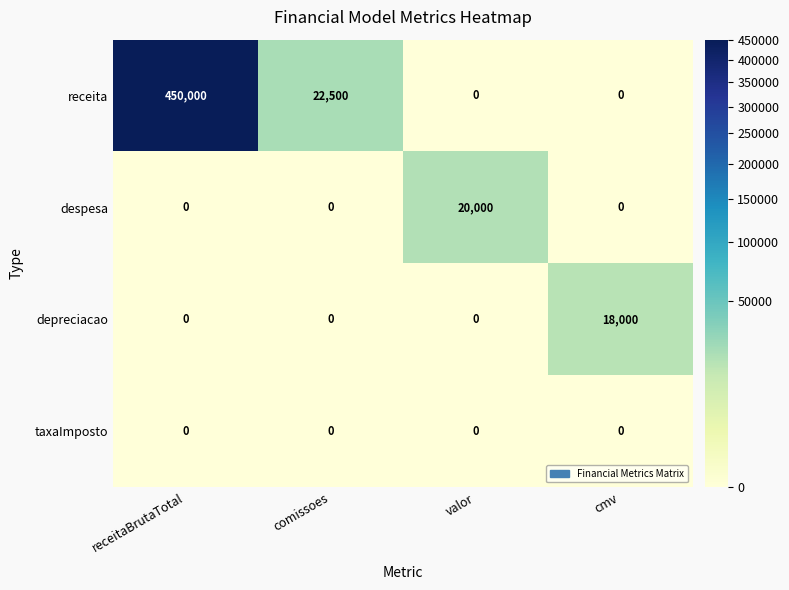

How many values in despesa are above zero?

1